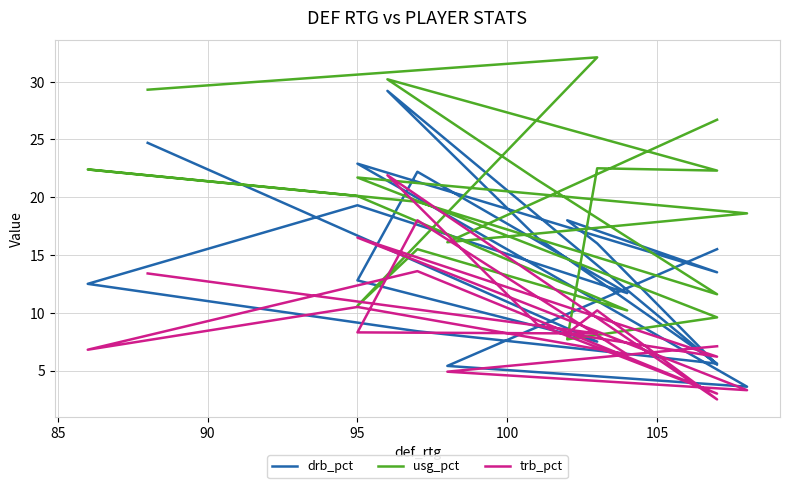

True or false: trb_pct has more than 1 interior local peaks.

True